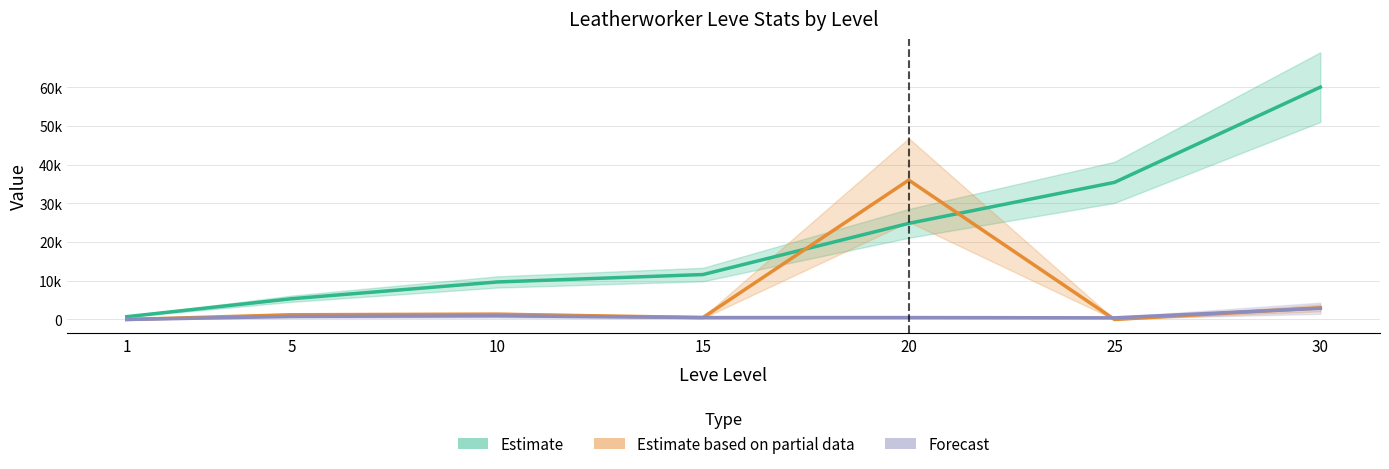

How many positive values does the Forecast (currentAveragePrice) series have?

6